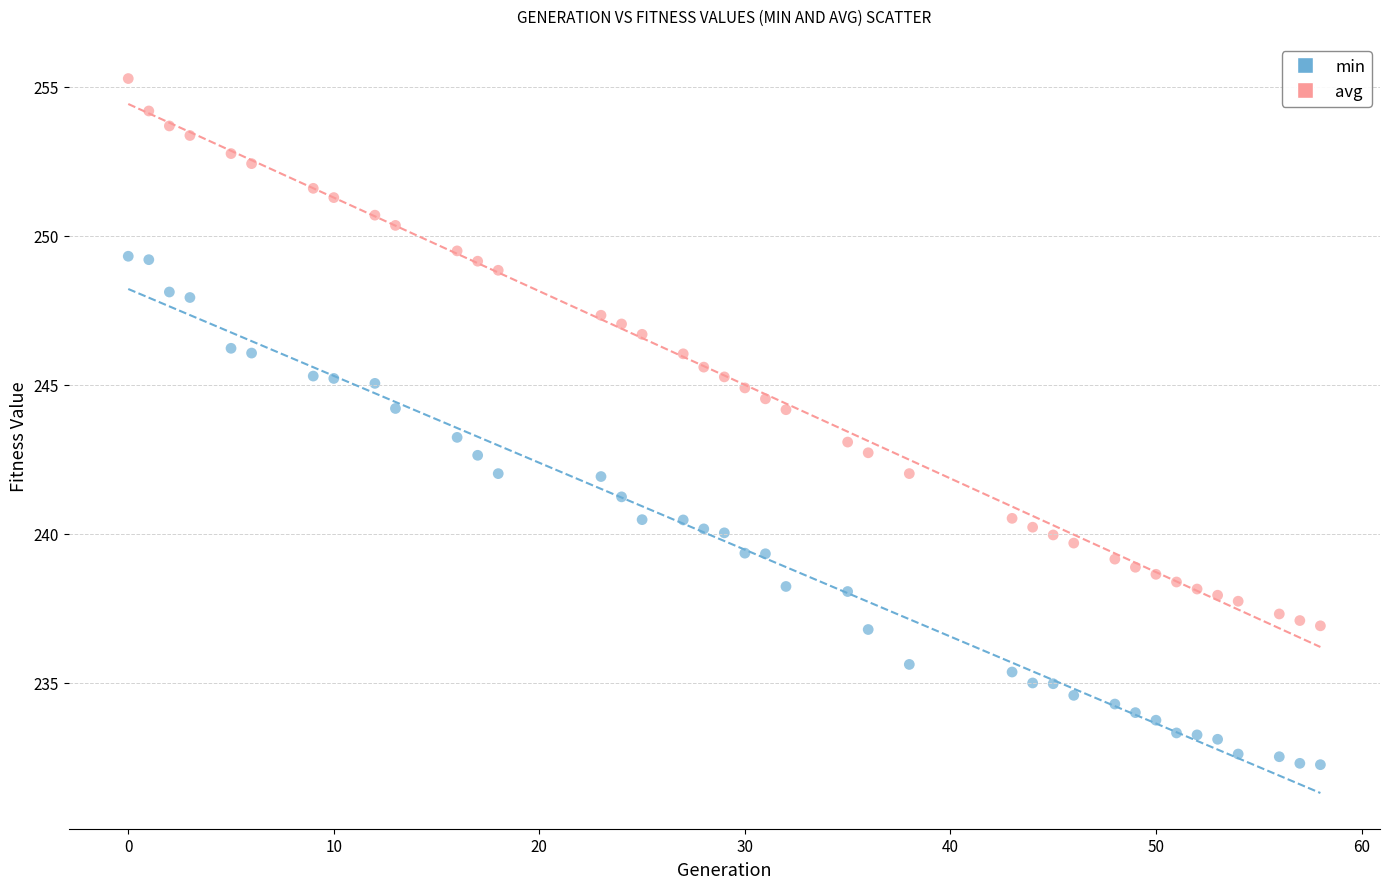

Across all data points, what is the range of X values (max minus min)?

58.0